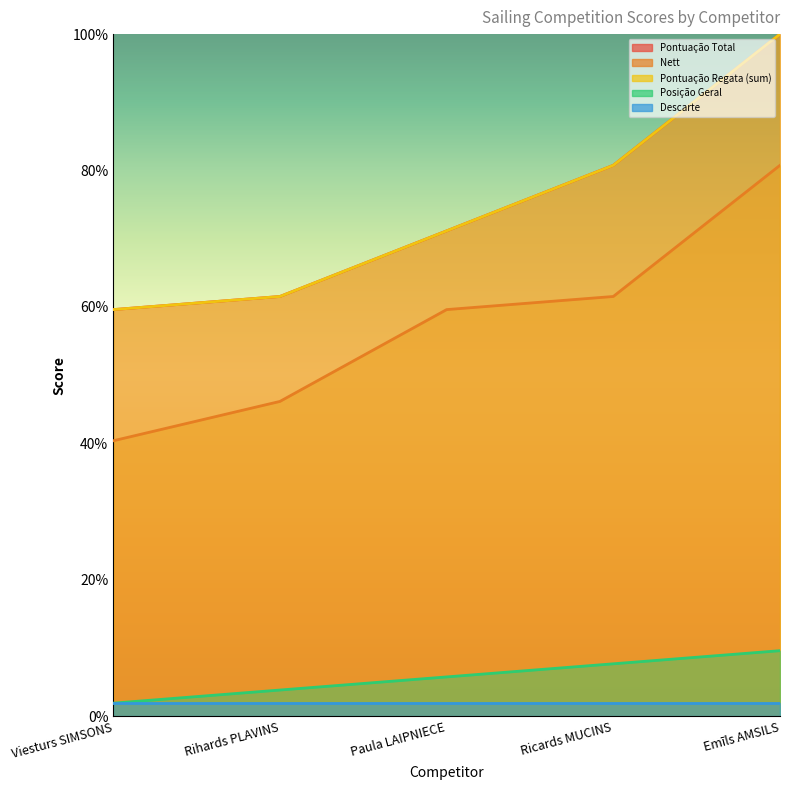

What is the smallest value displayed?

1.9